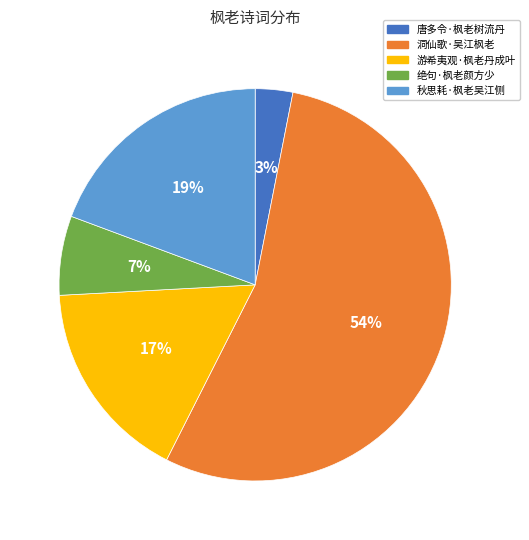

To the nearest percent, what is the average slice percentage?

20%